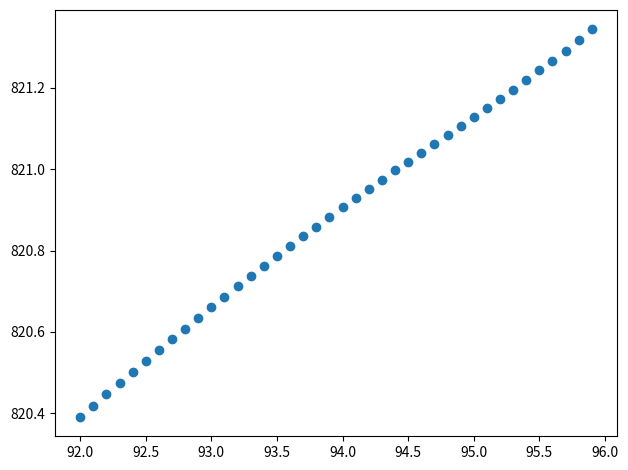

What is the range of X values (max minus min)?

3.9